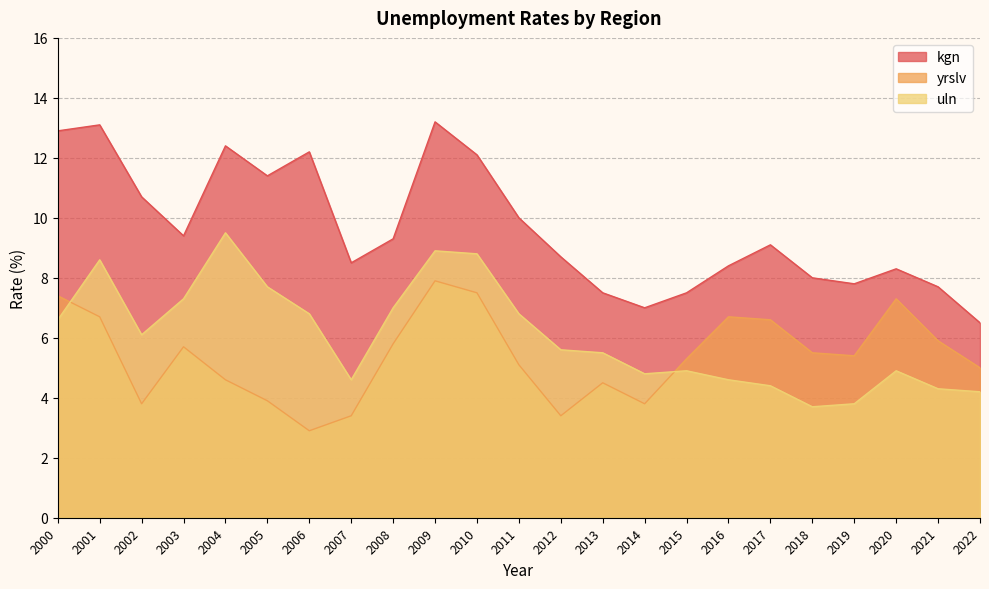

Where does the uln series first go above 5?

2000